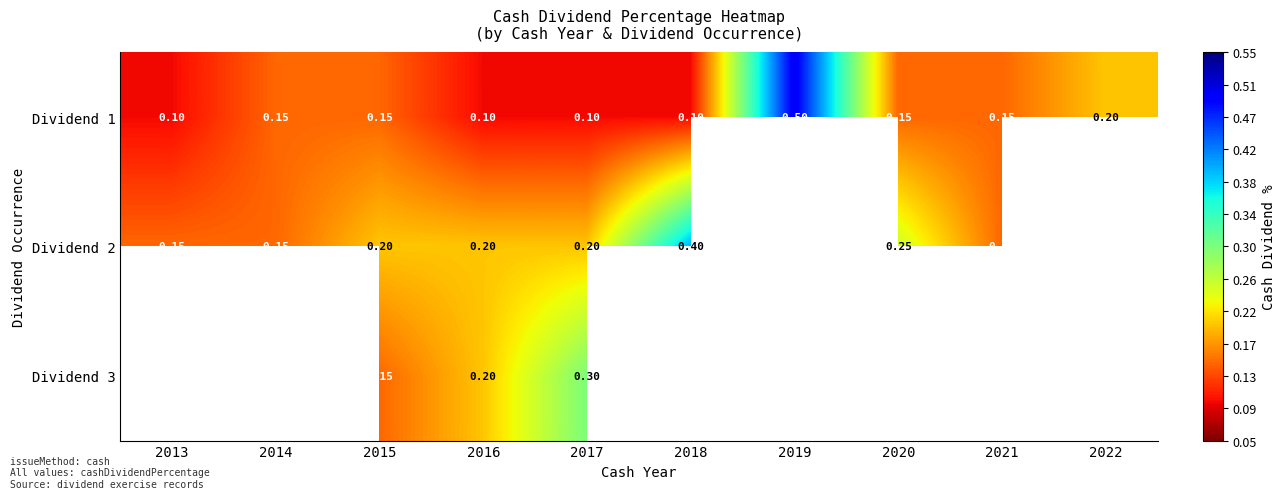

Which series has the largest range (max minus min)?

Dividend 1